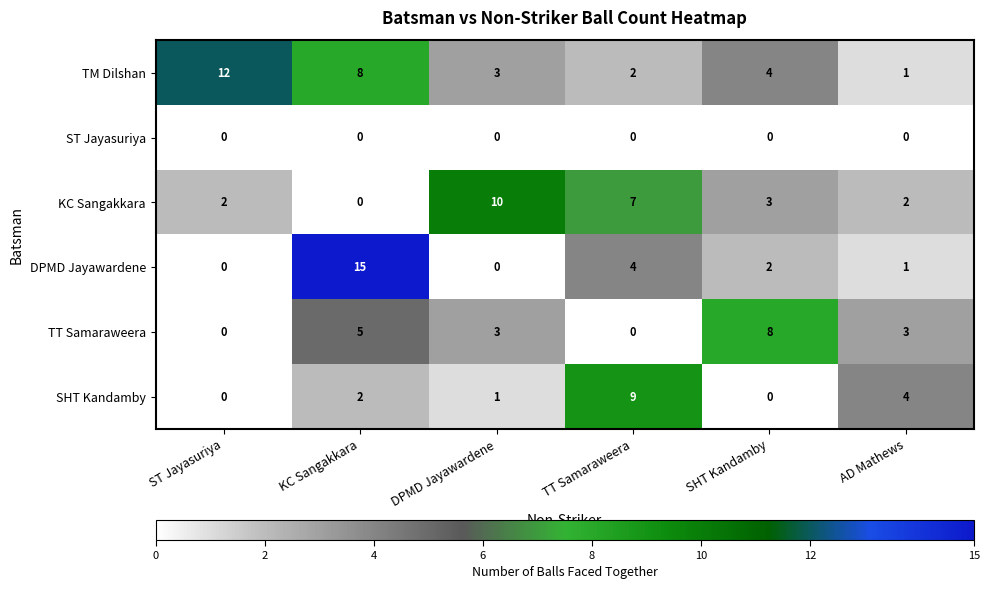

Where does the TT Samaraweera series first go above 3?

KC Sangakkara